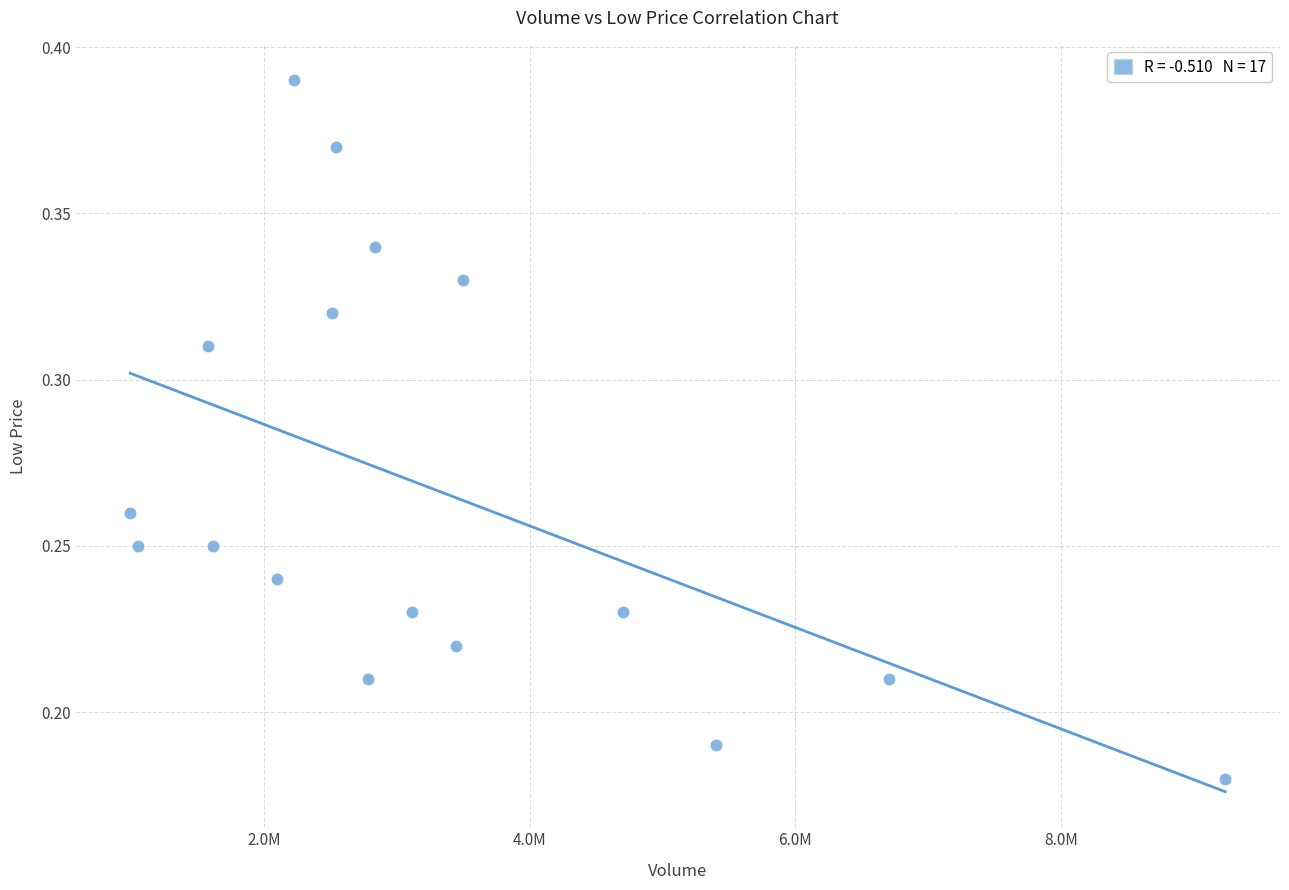

What is the range of X values (max minus min)?

8243800.0